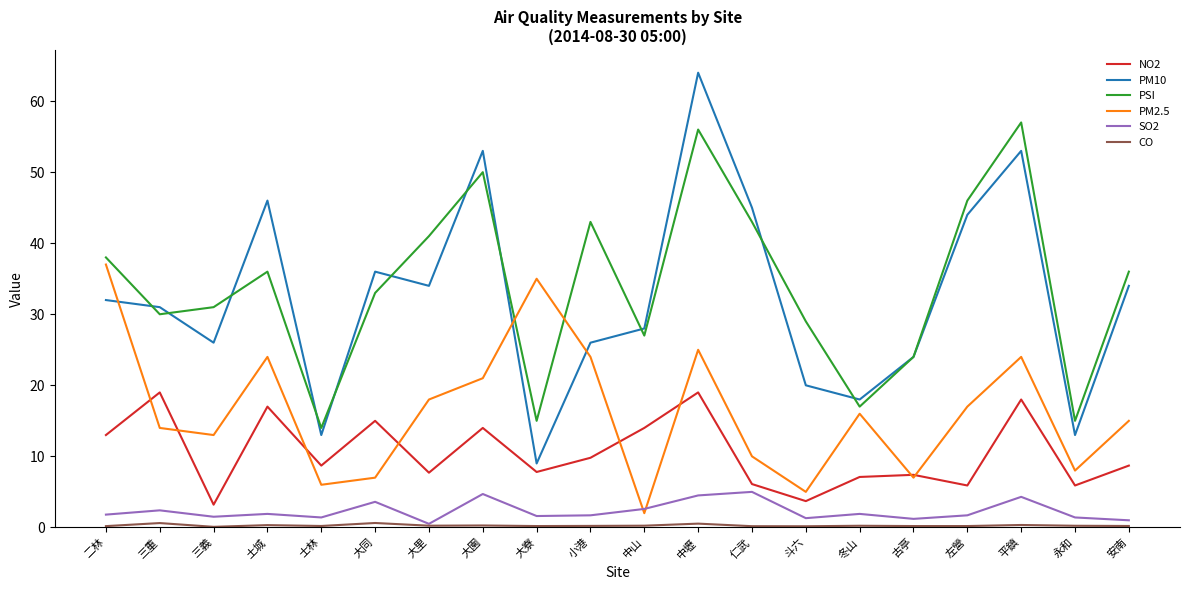

What is the maximum value for SO2?

5.0